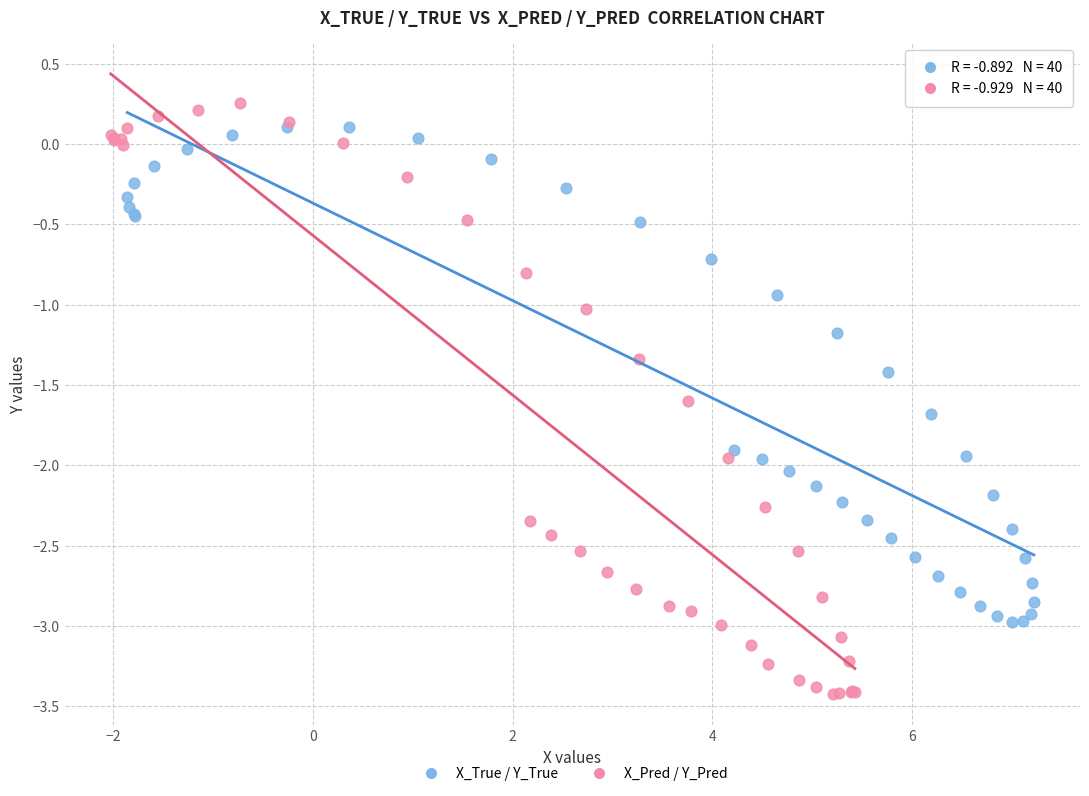

Which series has the widest spread of Y values?

X_Pred / Y_Pred